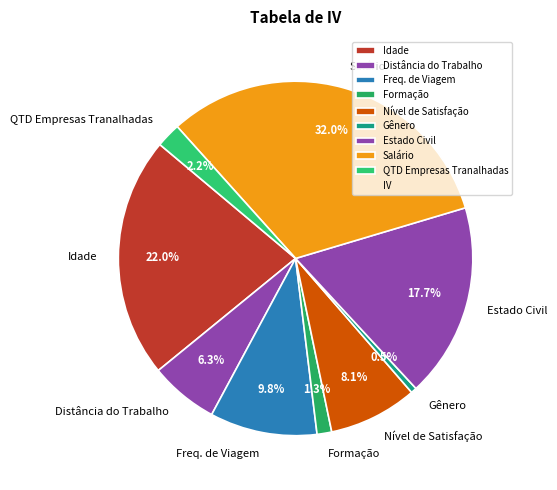

What is the smallest slice in the pie chart?

Gênero